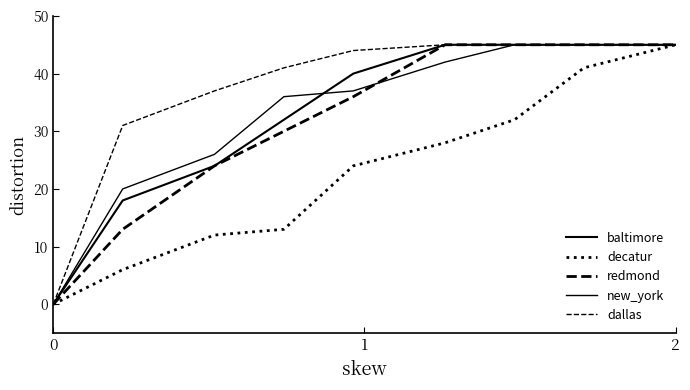

How many lines are shown in the chart?

5